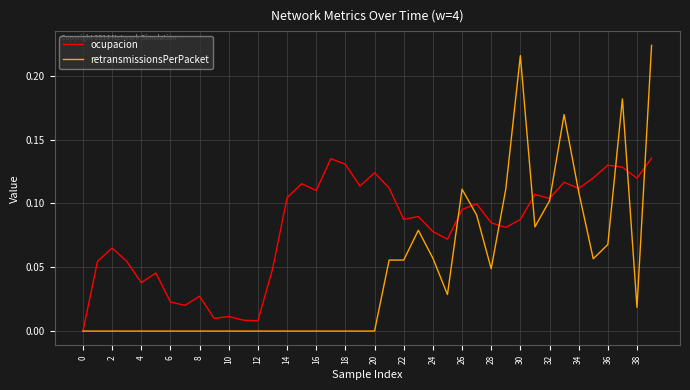

Which series has the largest total across all categories?

ocupacion